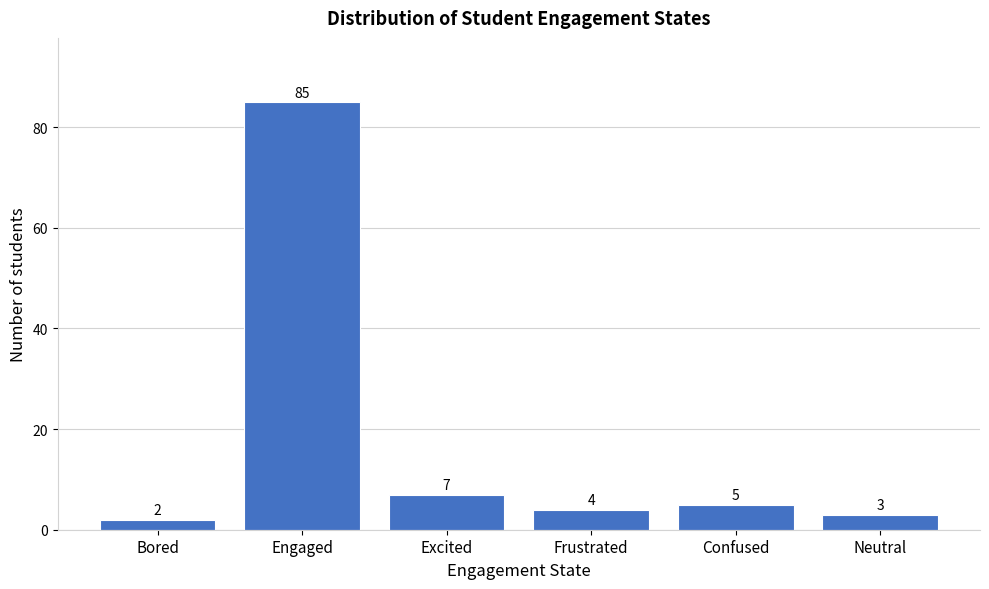

Reading left to right, extract all data points from this chart.

Bored=2	Engaged=85	Excited=7	Frustrated=4	Confused=5	Neutral=3